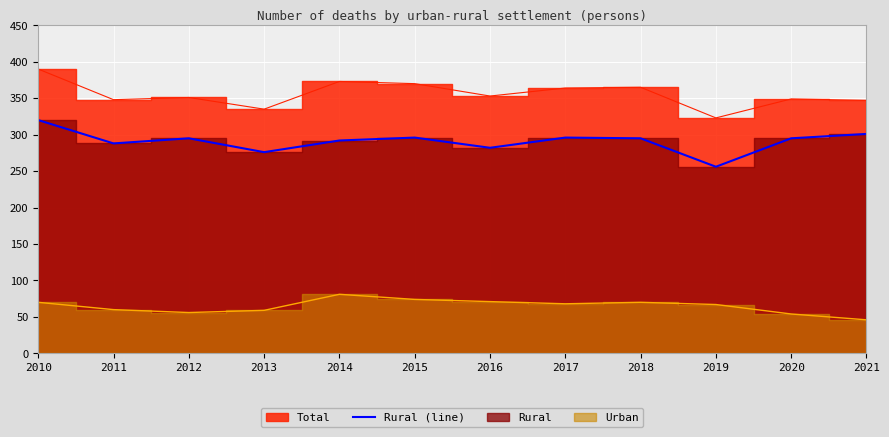

Which series changed the most between 2018 and 2021?

Urban